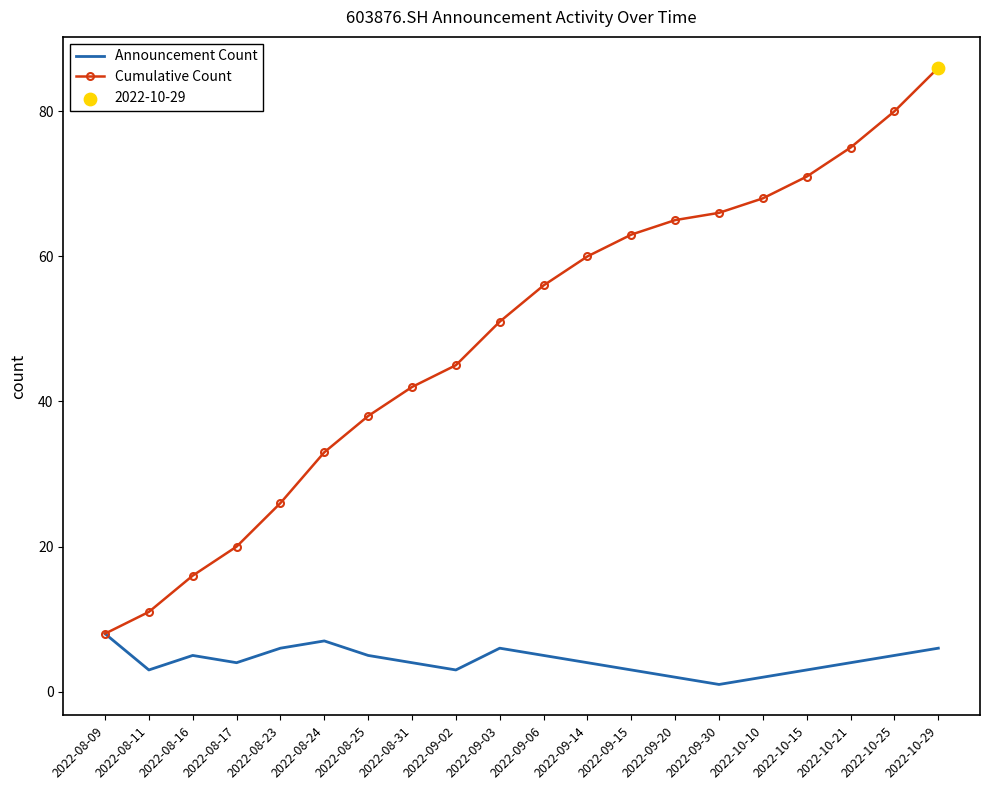

Which series has the largest range (max minus min)?

Cumulative Count